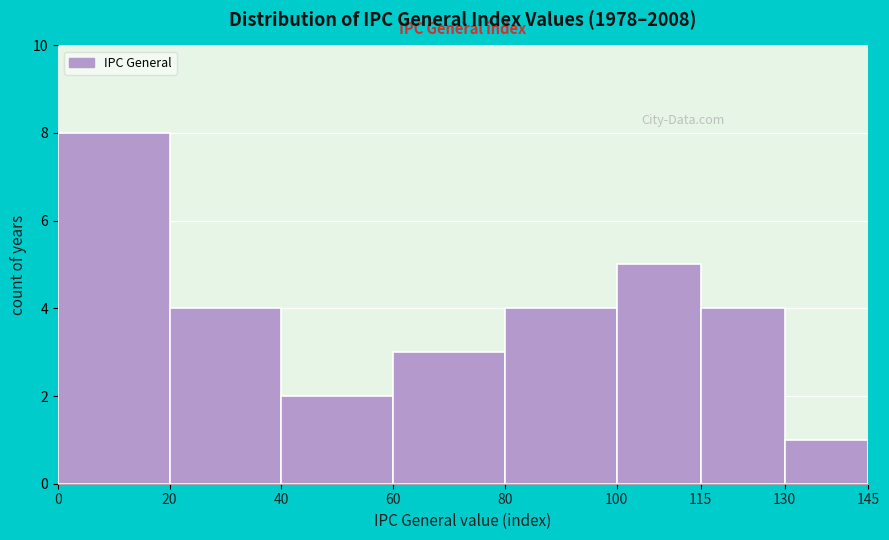

Over which range of the x-axis is the bar tallest?

0 to 20